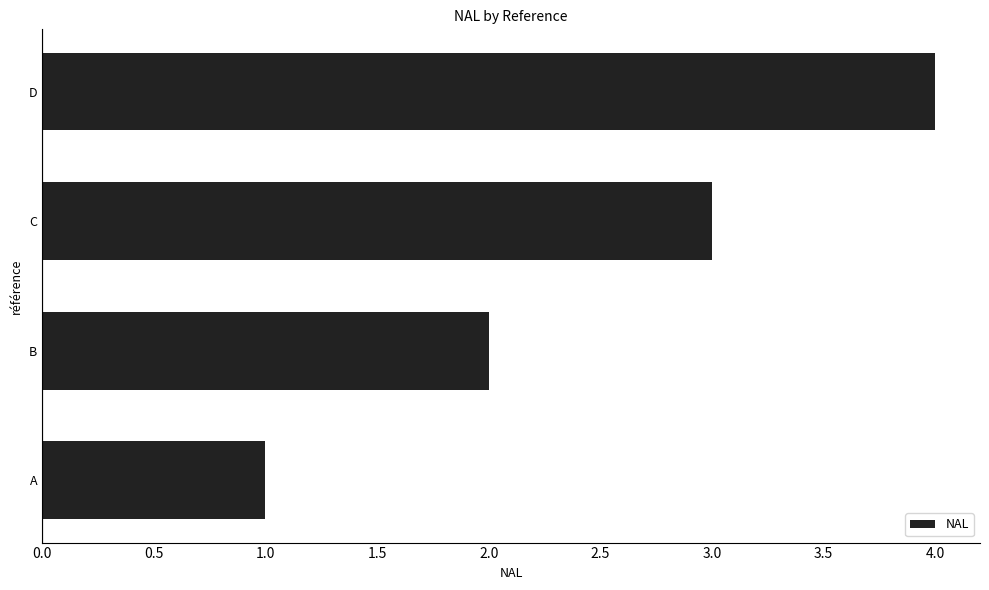

Rank the categories by value from highest to lowest.

D, C, B, A